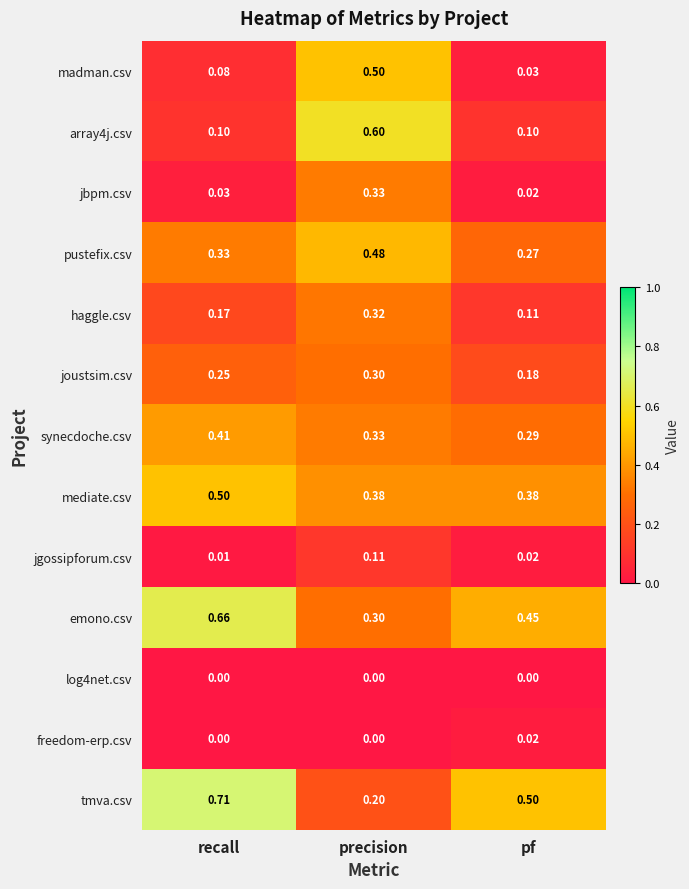

At which label does madman.csv reach its peak?

precision